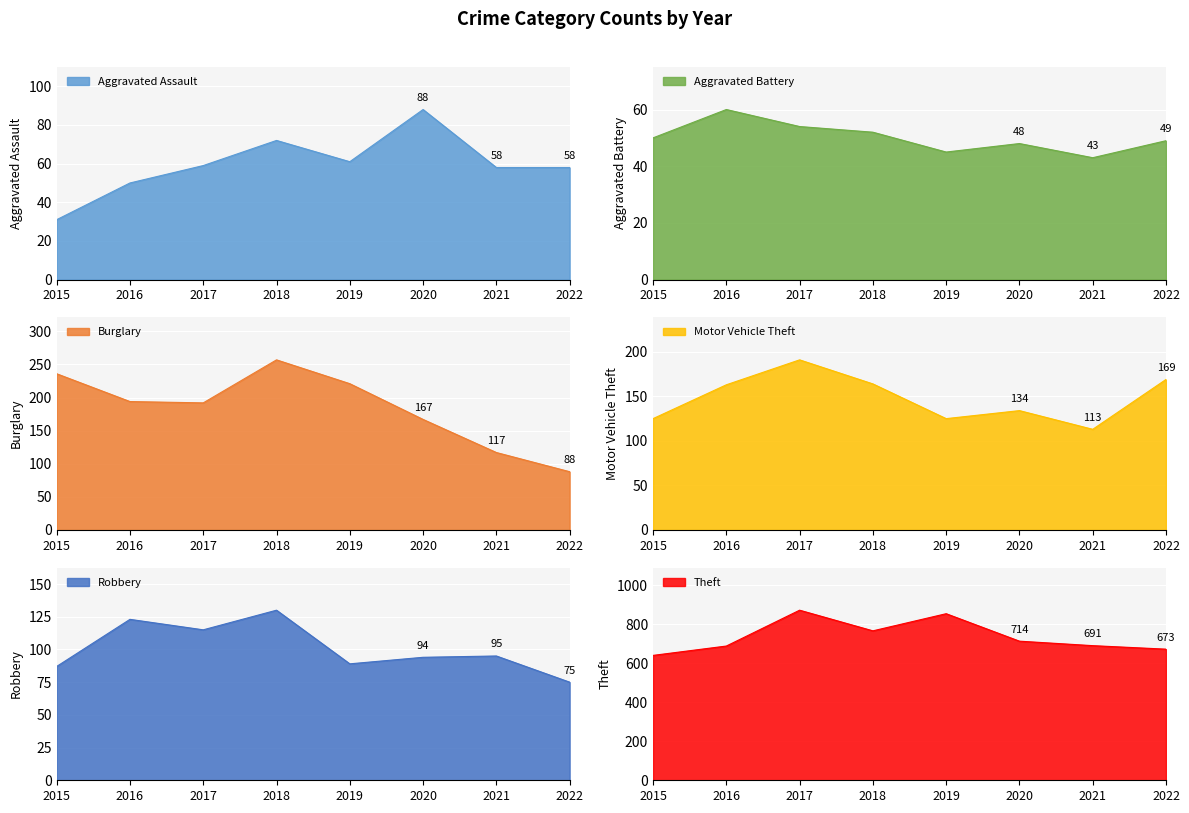

What is the value of the Aggravated Assault point at the 5th from the left?

61